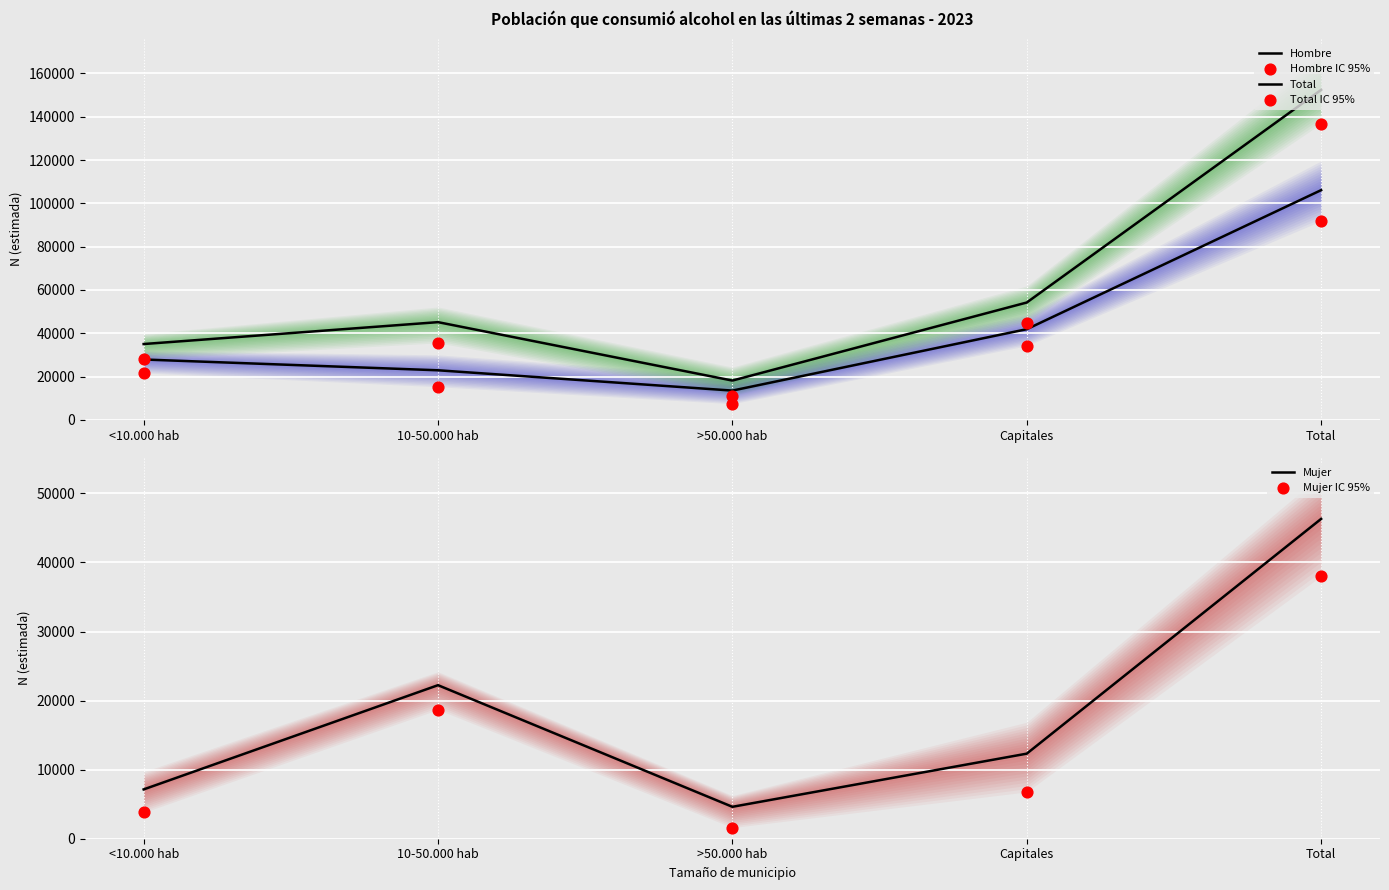

What are all the series names shown in the legend?

Hombre, Total, Hombre IC 95%, Total IC 95%, Mujer, Mujer IC 95%